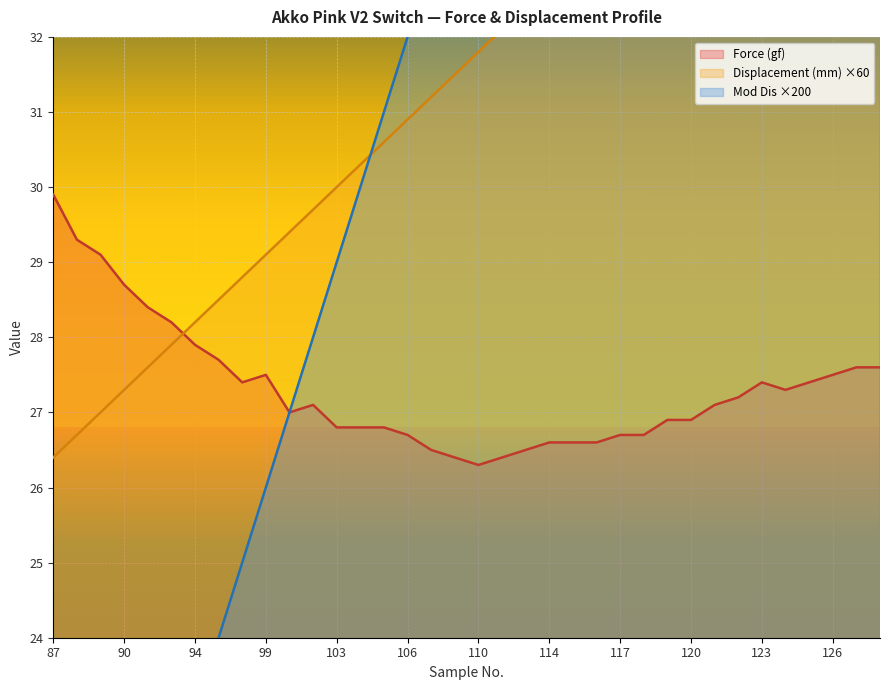

At which category is the sum across all series the highest?

128